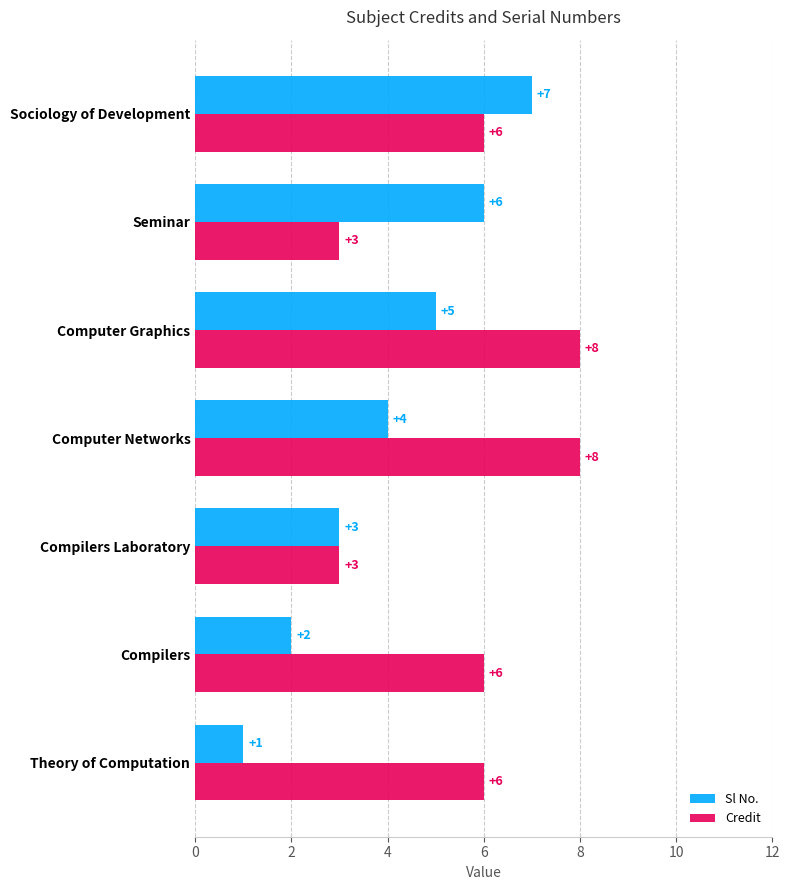

What is the lowest value of the Credit series?

3